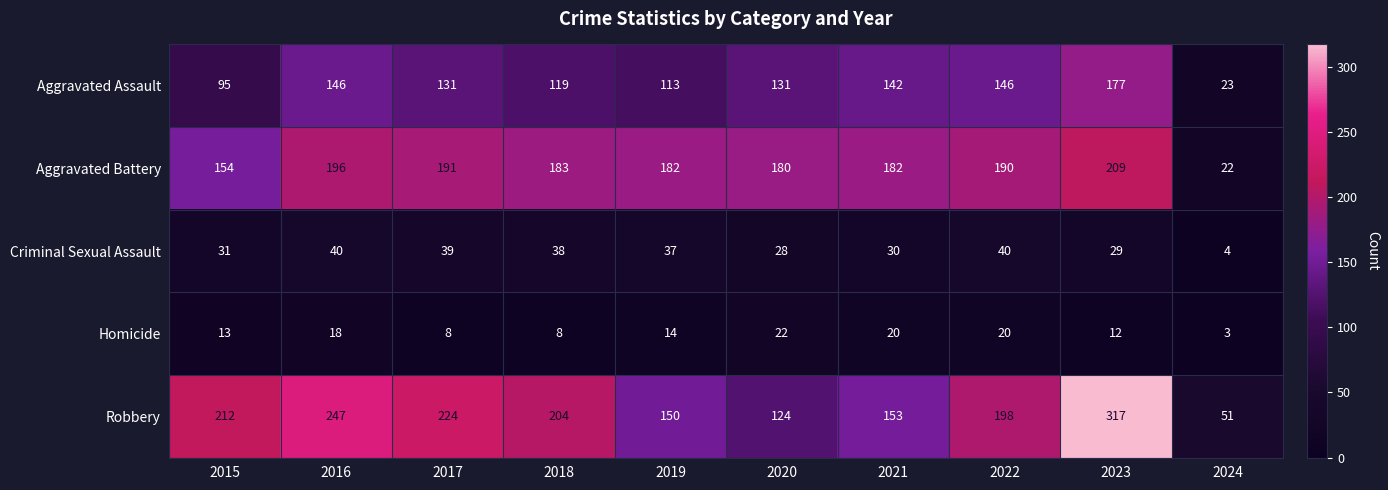

What is the total value across all series at 2016?

647